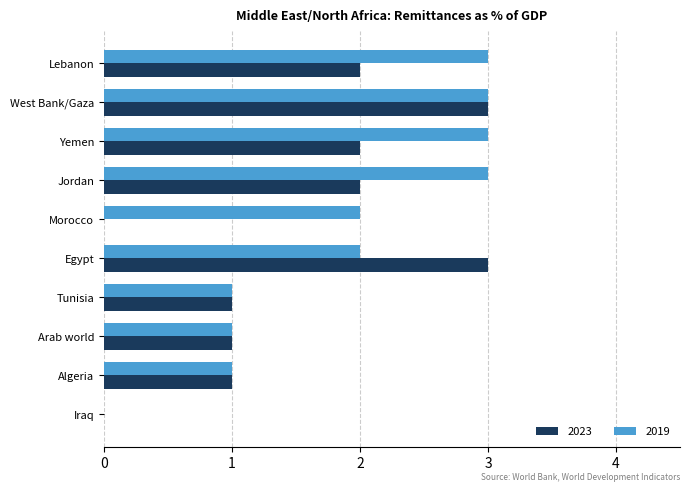

Is the value of 2019 at Egypt greater than the value of 2023 at West Bank/Gaza?

No